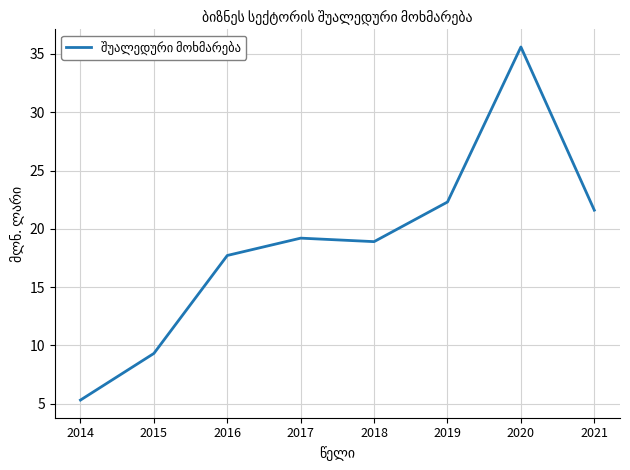

How many series are shown in this chart?

1